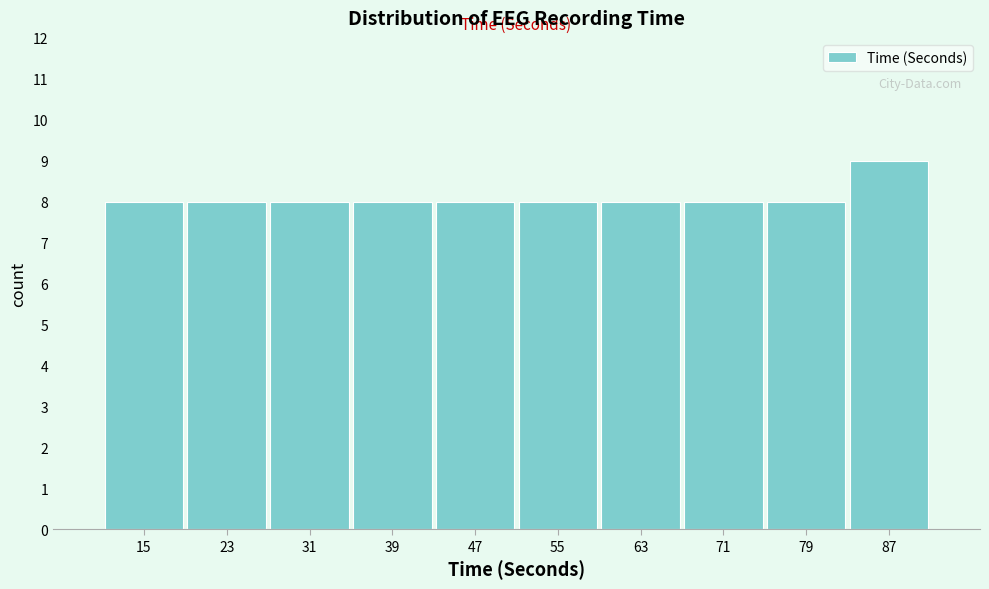

Reading left to right, transcribe all the data shown in this chart.

15=8	23=8	31=8	39=8	47=8	55=8	63=8	71=8	79=8	87=9